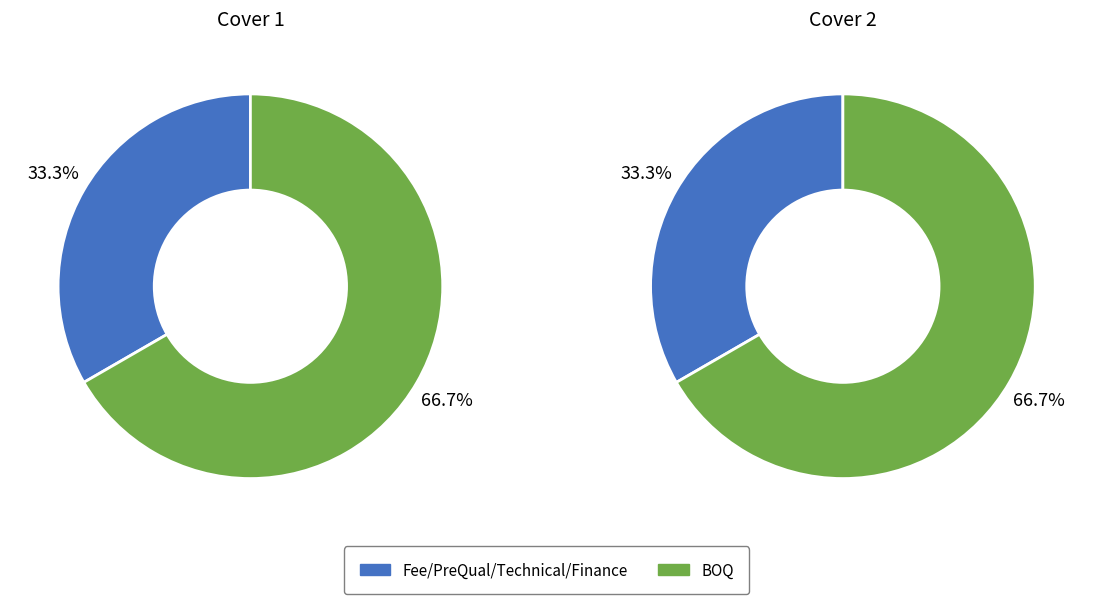

How many segments does this pie chart have?

2